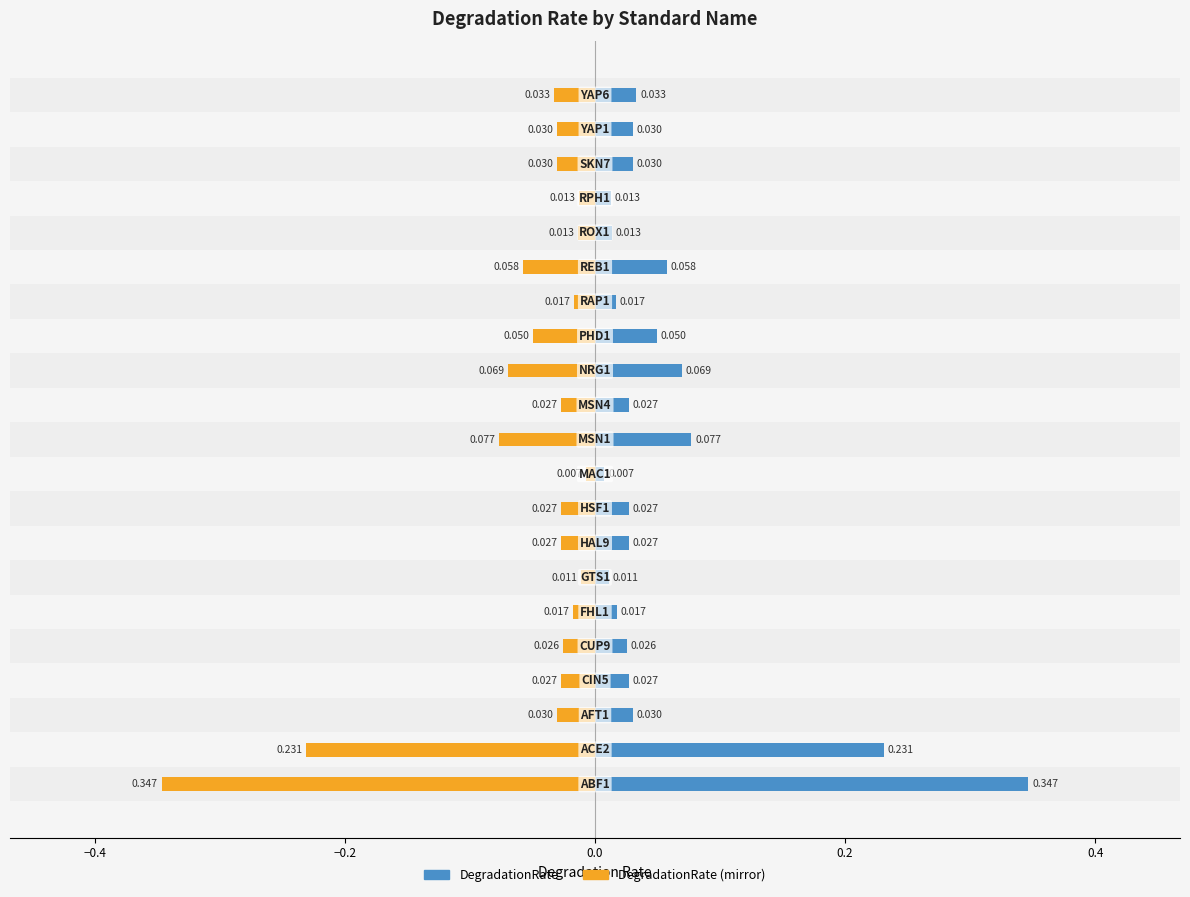

How many bars are there in total?

42